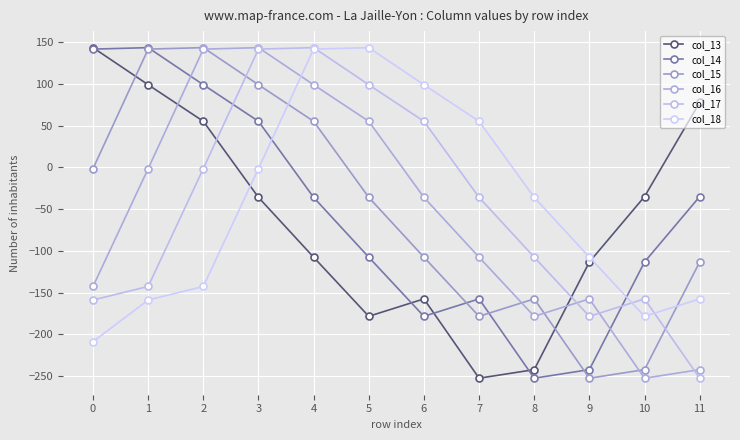

The col_17 series shows -40.7 at 1. True or false?

False